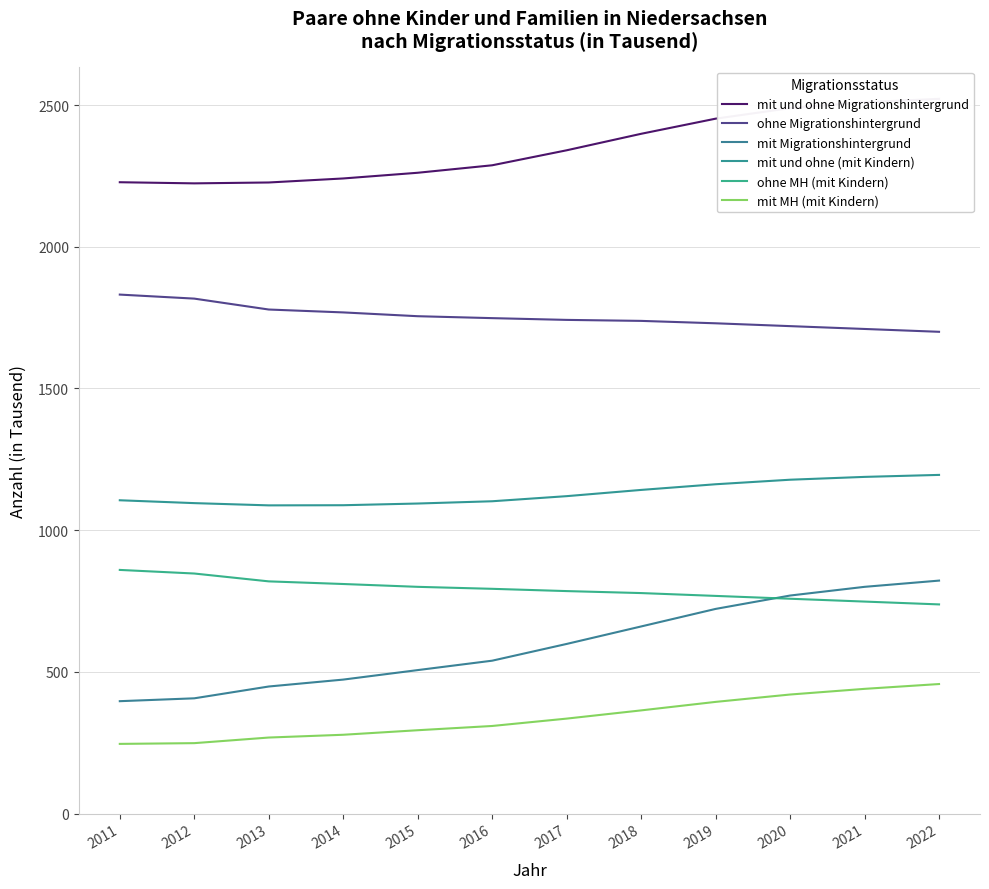

Where does the mit und ohne (mit Kindern) series first go above 1120?

2018